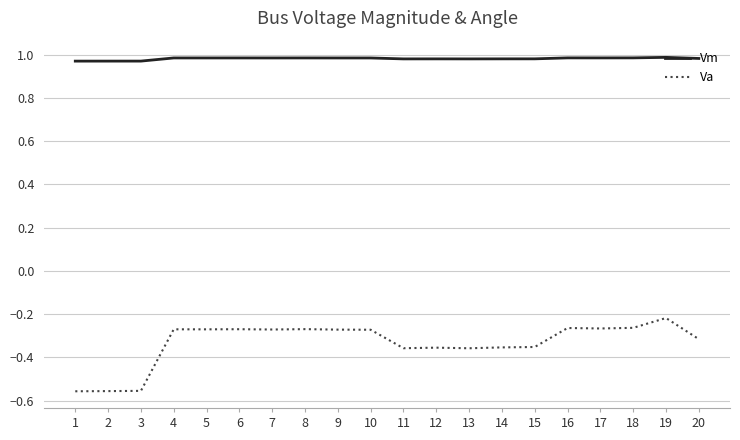

List the series in order of their overall mean, lowest first.

Va, Vm